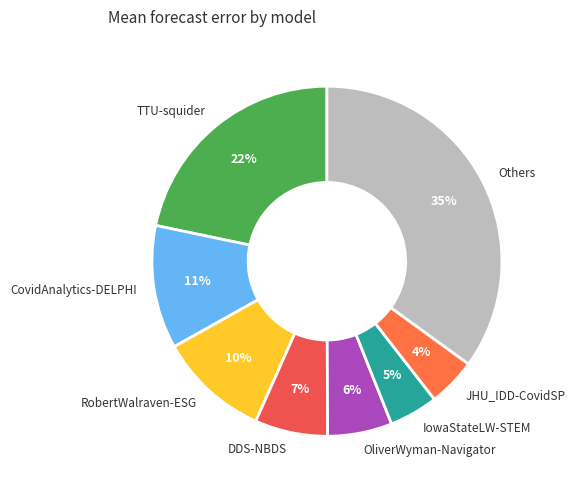

Approximately how many times larger is the value at OliverWyman-Navigator compared to DDS-NBDS?

0.9